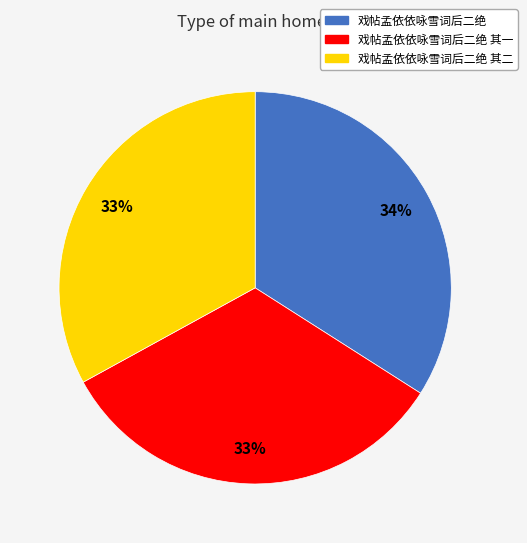

To the nearest percent, what is the average slice percentage?

33%